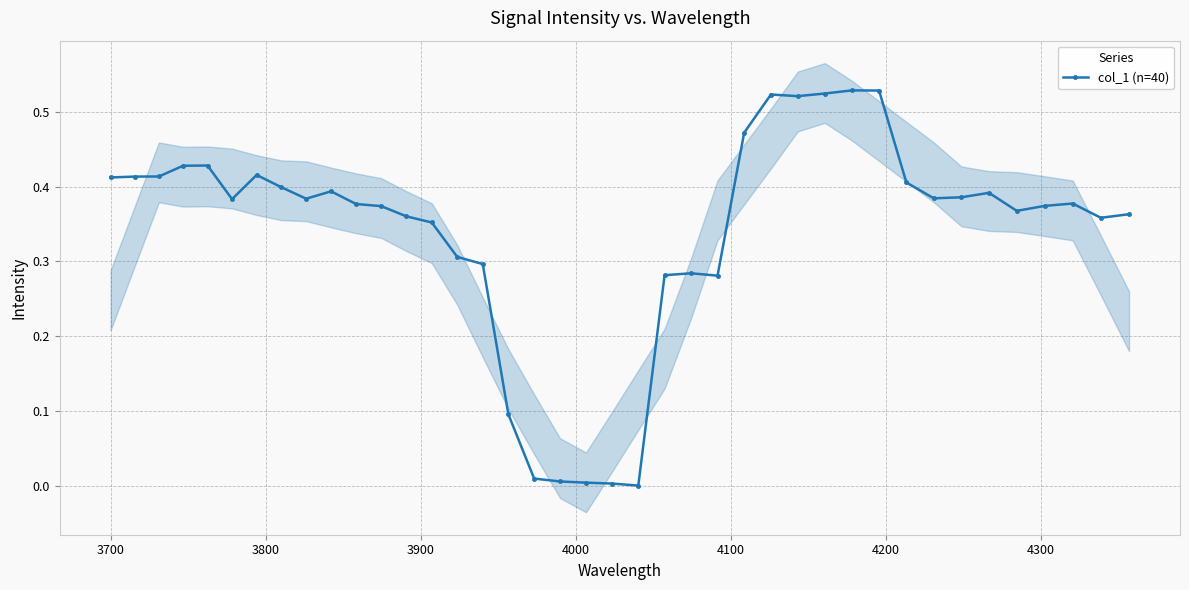

True or false: col_1 (n=40) has more than 2 points higher than both neighbors.

True